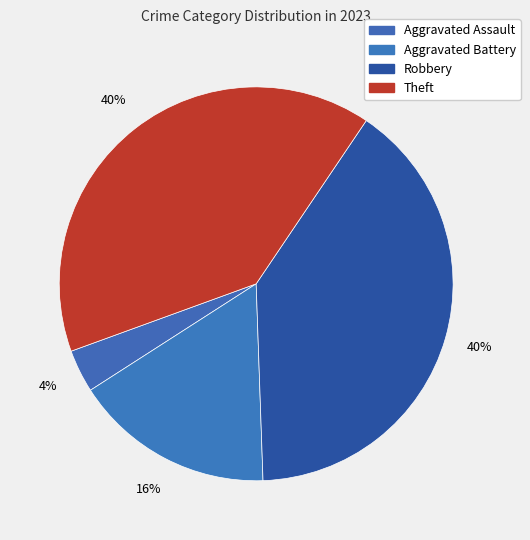

How many segments does this pie chart have?

4